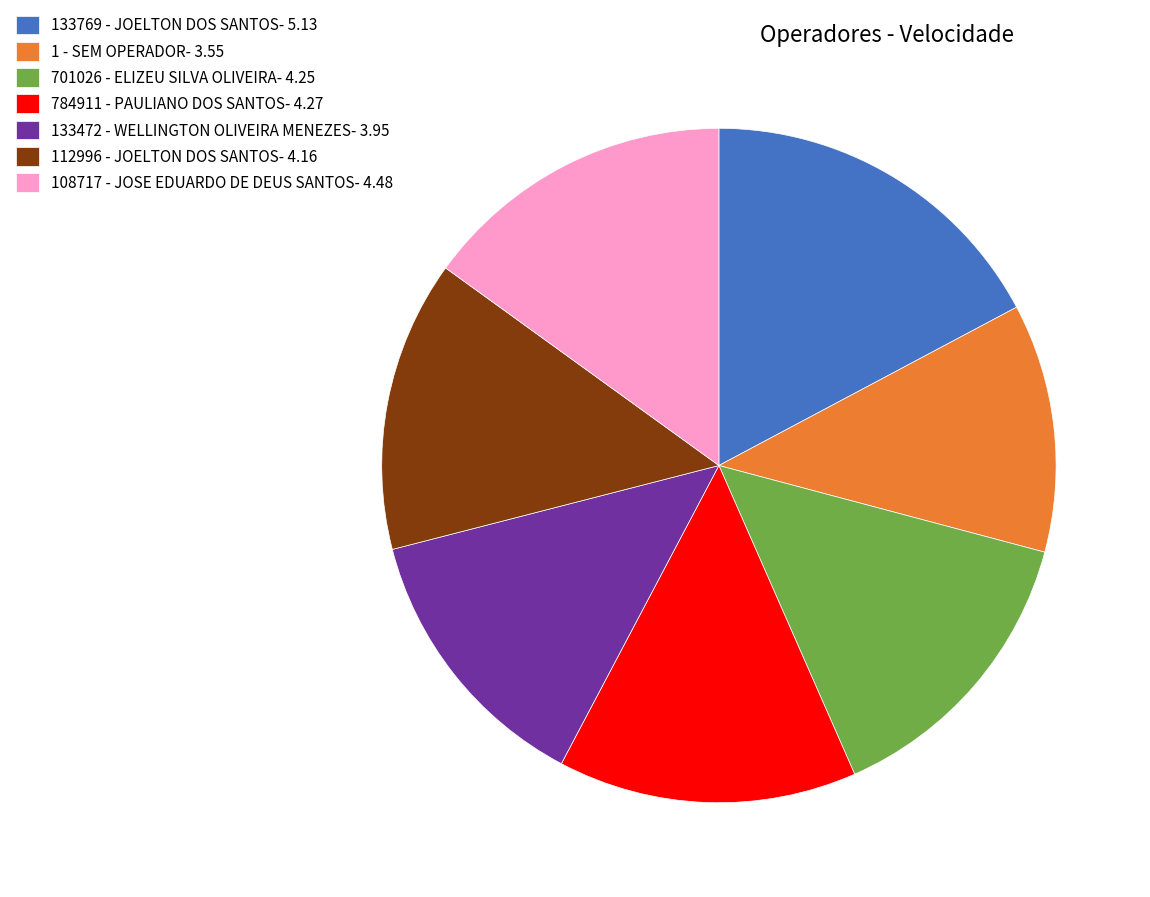

Approximately how many times larger is the value at 108717 - JOSE EDUARDO DE DEUS SANTOS compared to 112996 - JOELTON DOS SANTOS?

1.1